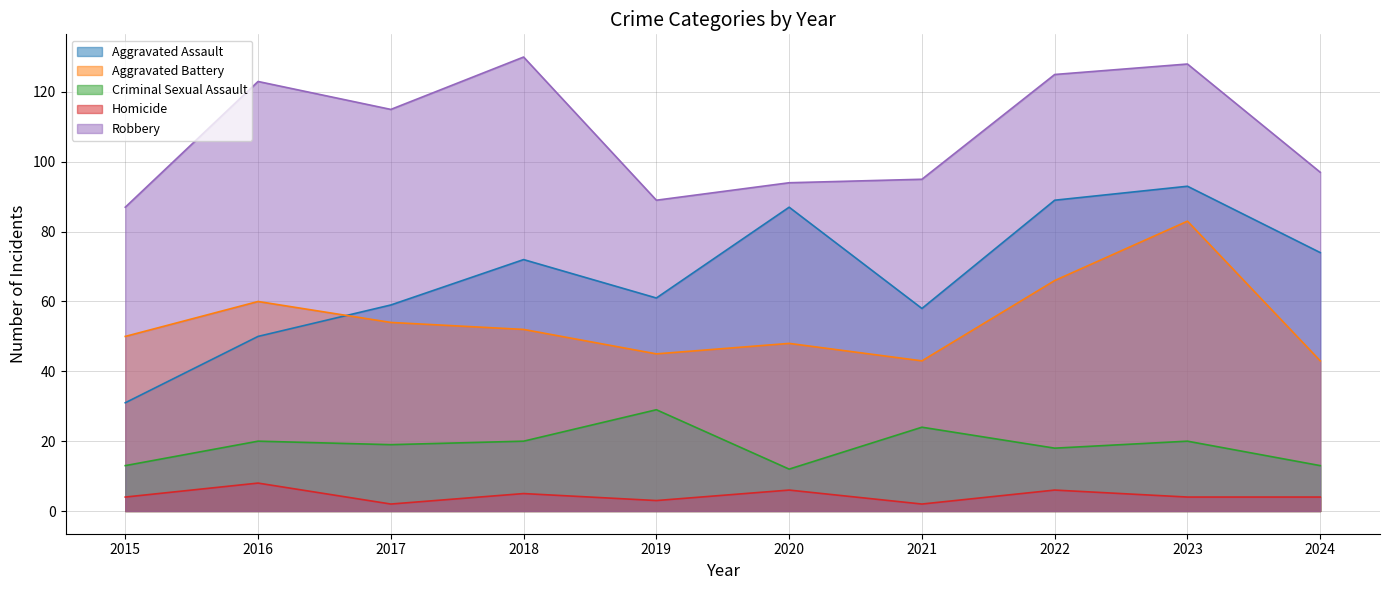

True or false: Criminal Sexual Assault and Aggravated Battery intersect in this chart.

False